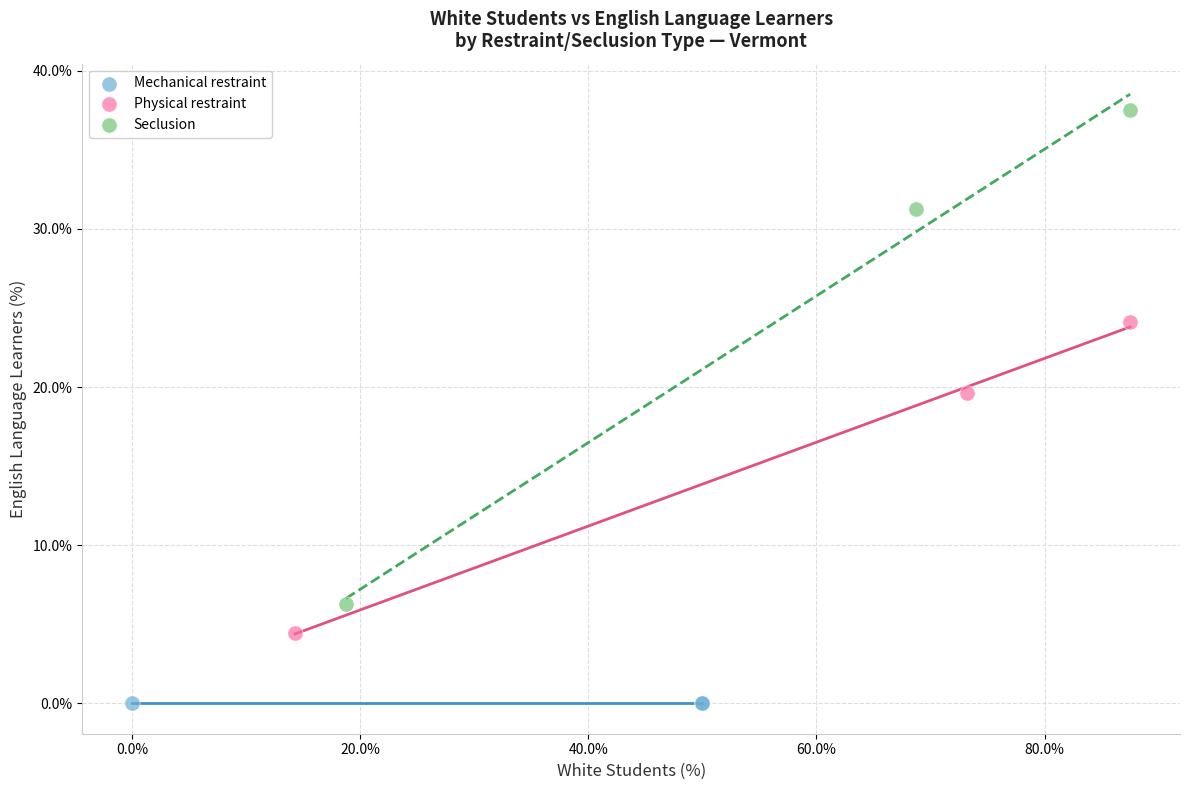

Which series contains the lowest Y value?

Mechanical restraint